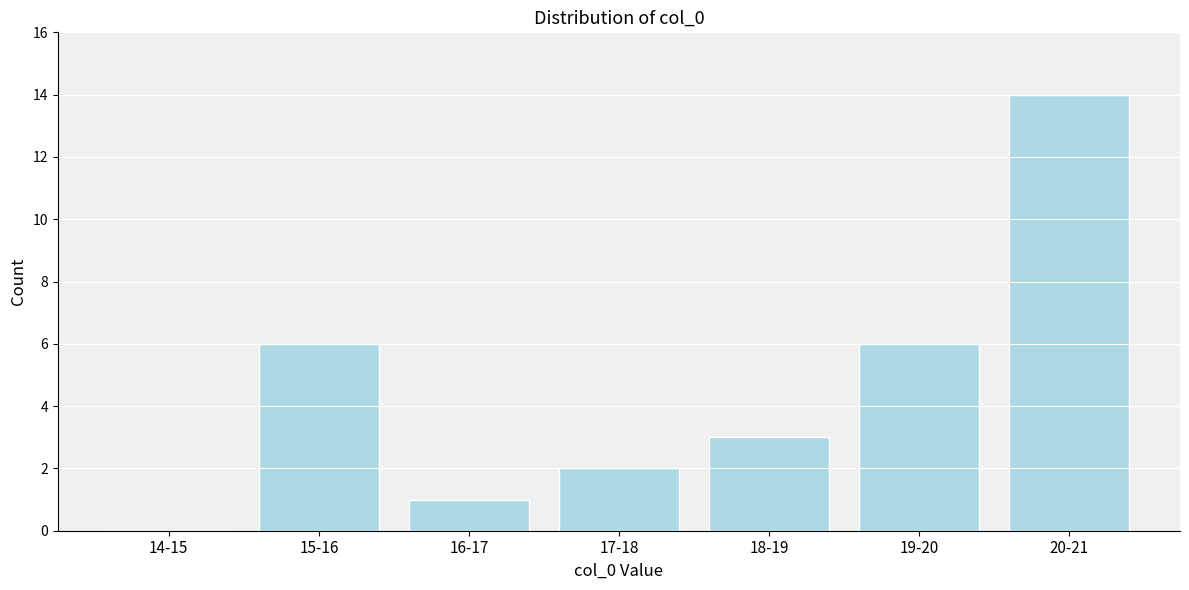

Reading left to right, list all the values displayed in this chart.

14-15=0	15-16=6	16-17=1	17-18=2	18-19=3	19-20=6	20-21=14